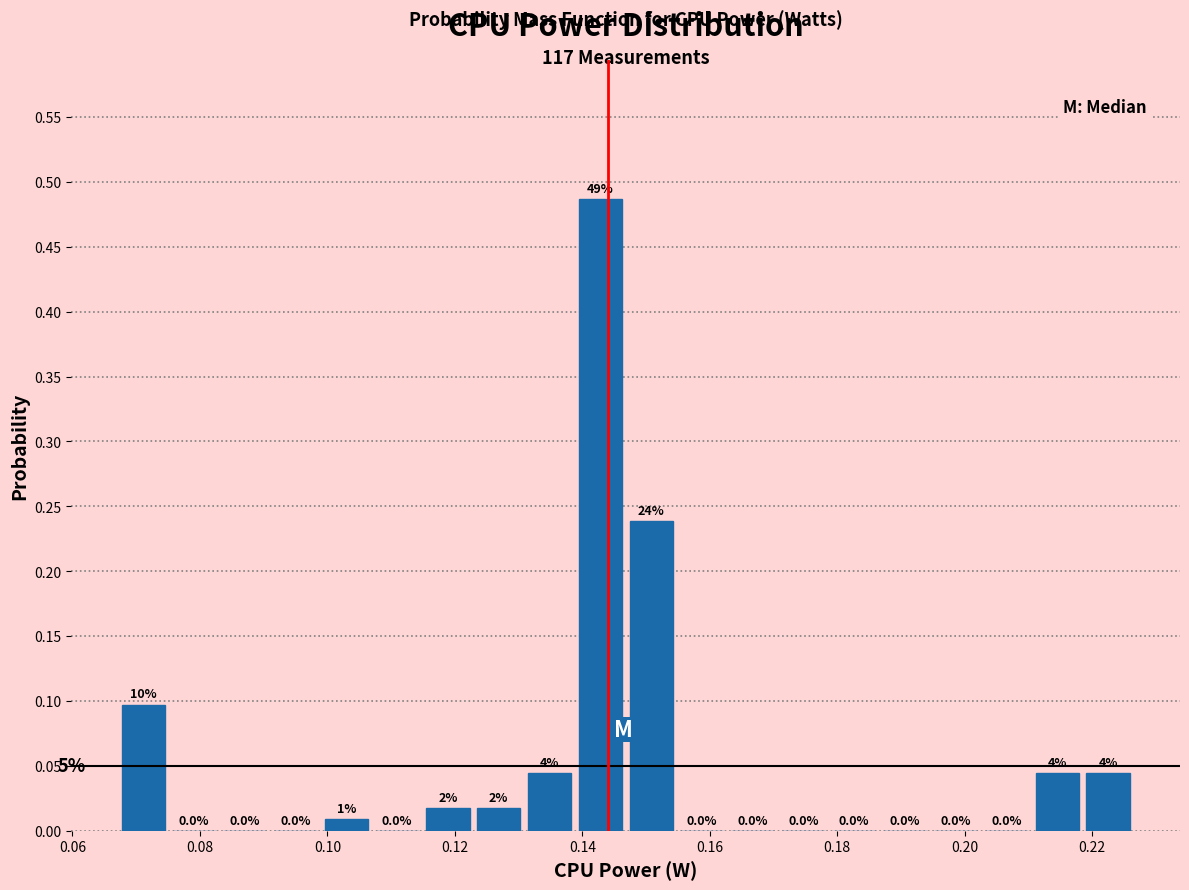

Read against the x-axis, roughly where is the centre of the tallest bar?

0.142